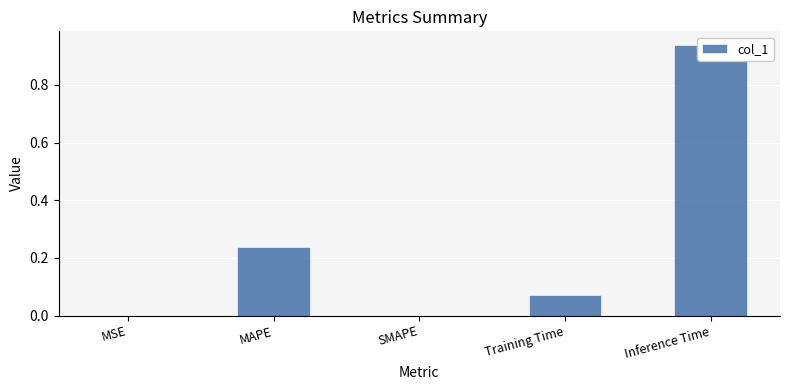

Rank the categories by value from highest to lowest.

Inference Time, MAPE, Training Time, MSE, SMAPE